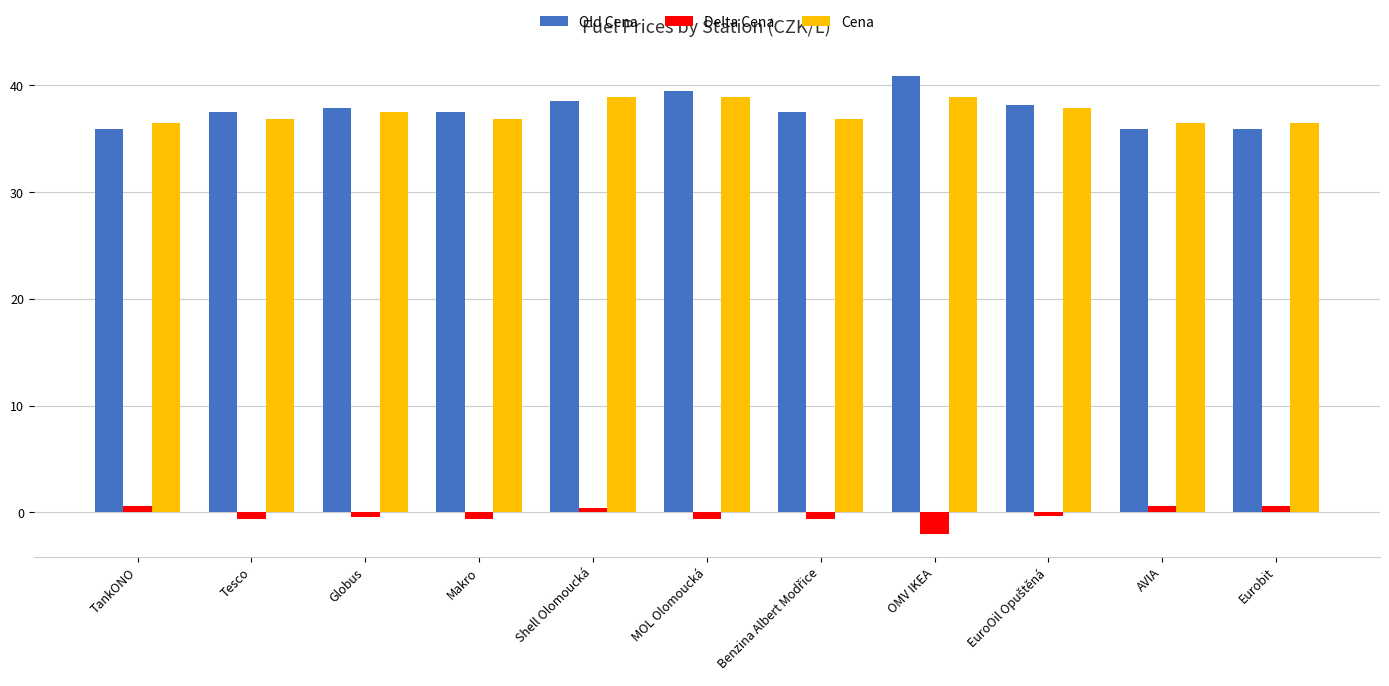

At how many categories does at least one series exceed 7?

11